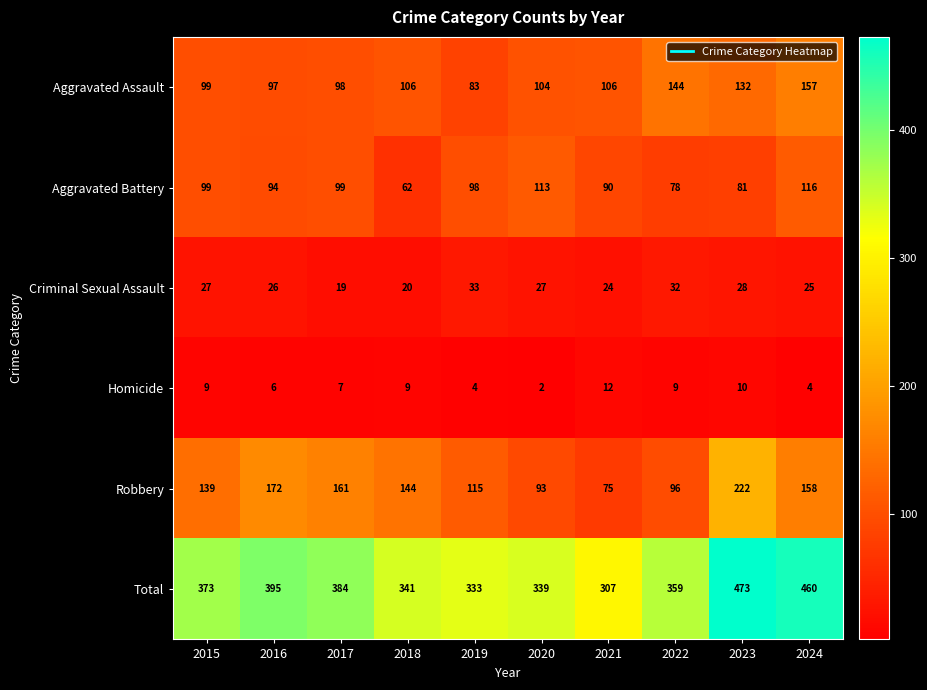

What is the difference between the highest and lowest values at 2022?

350